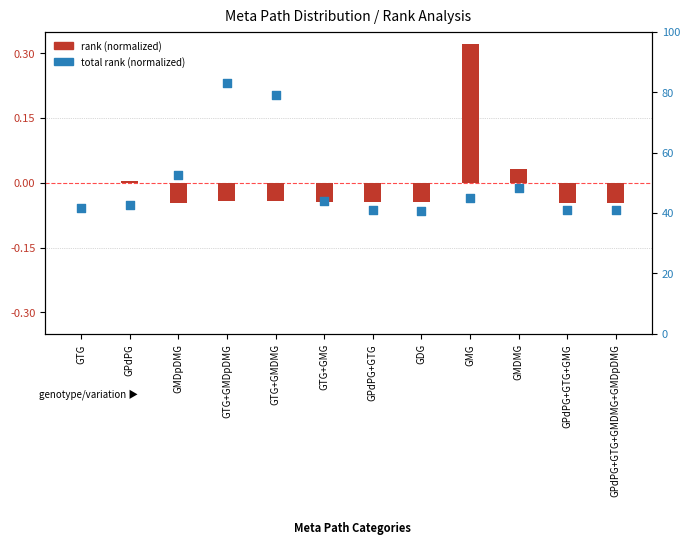

Which series has the largest total across all categories?

total rank (normalized)